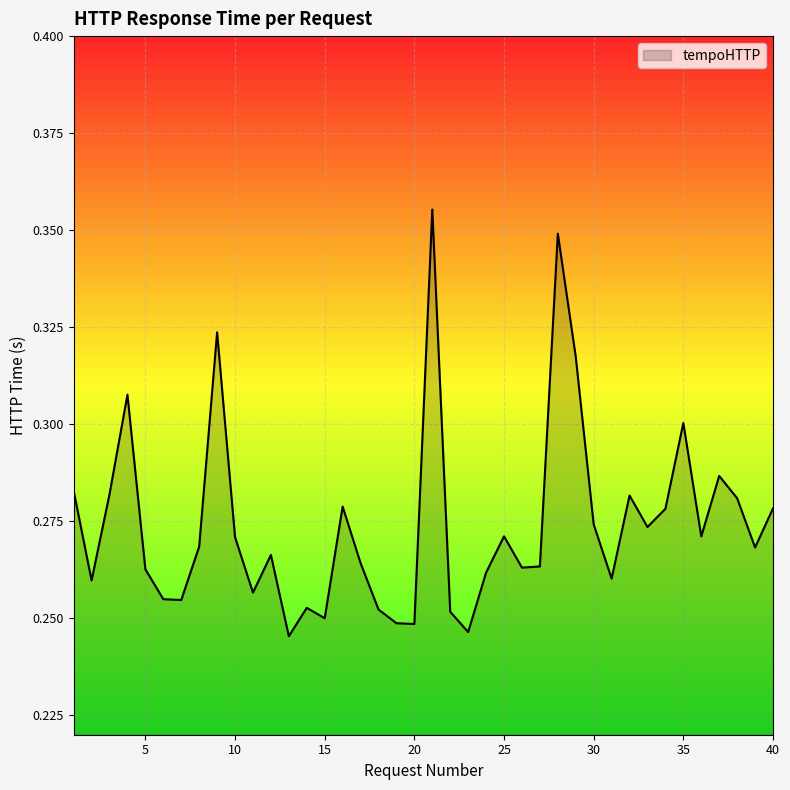

At which label is the value closest to 0?

13